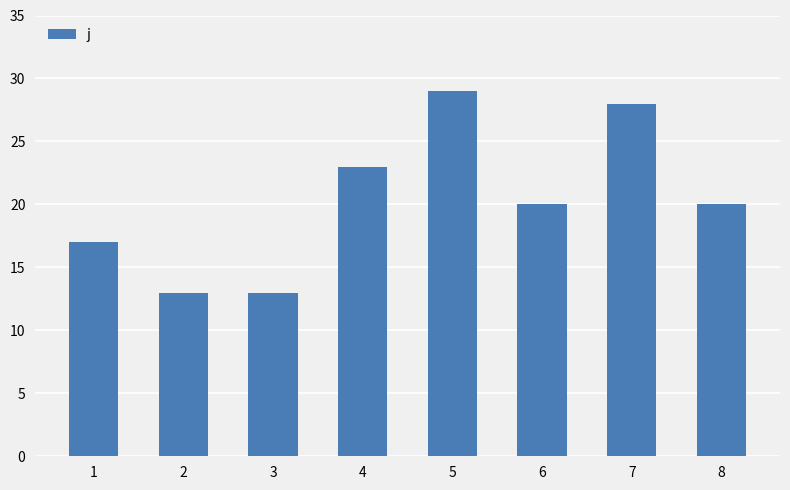

What is the sum of the values at 8 and 3?

33